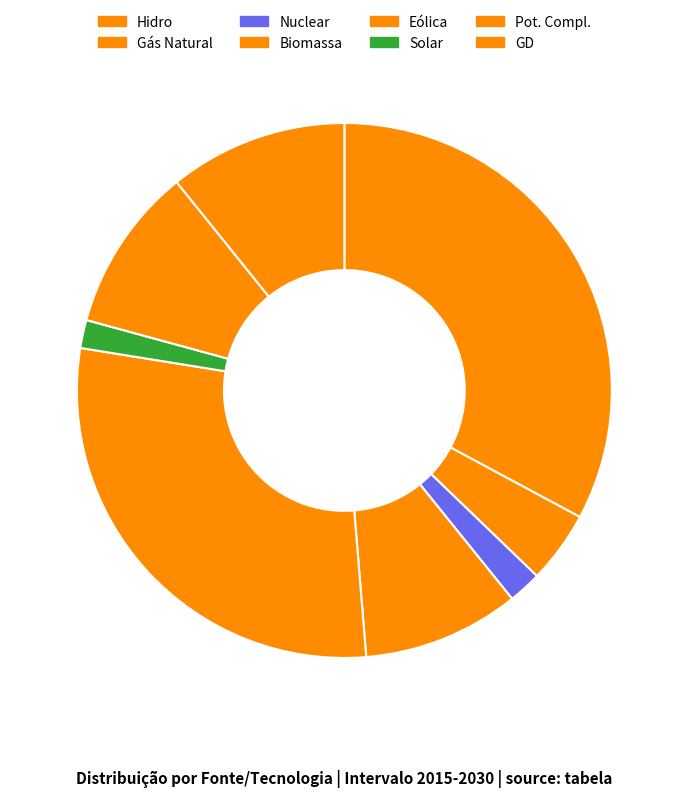

Count the number of slices in the pie.

8